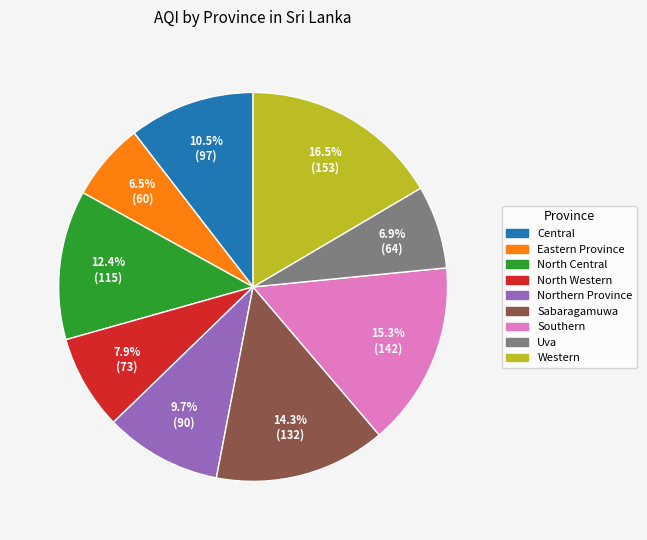

Which has a higher value, Central or Western?

Western